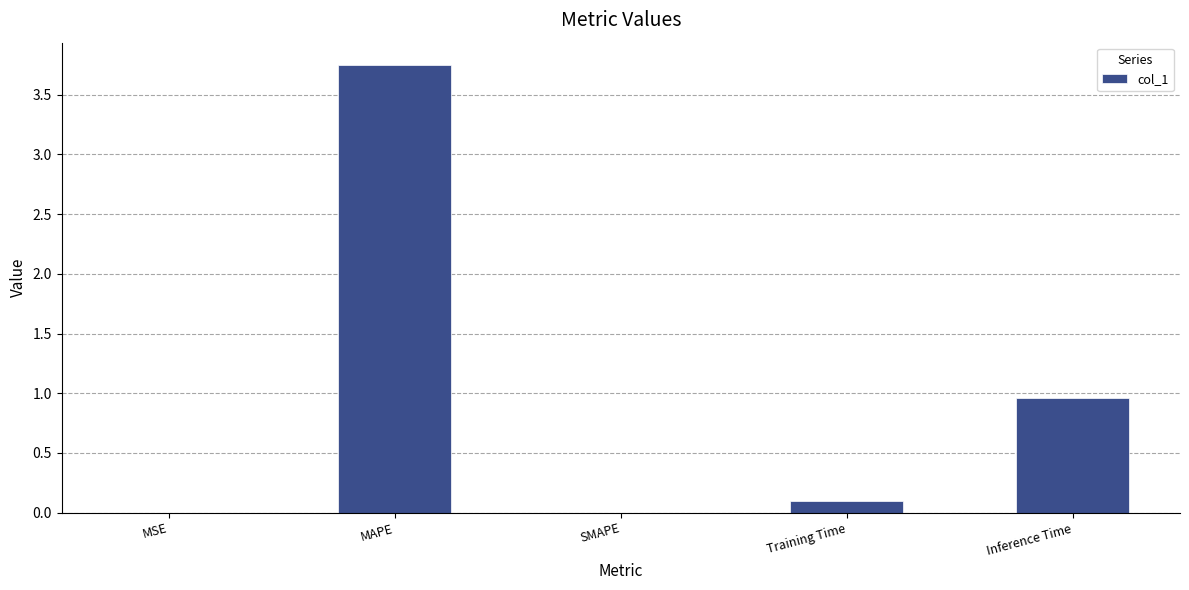

What is the sum of all values?

4.8